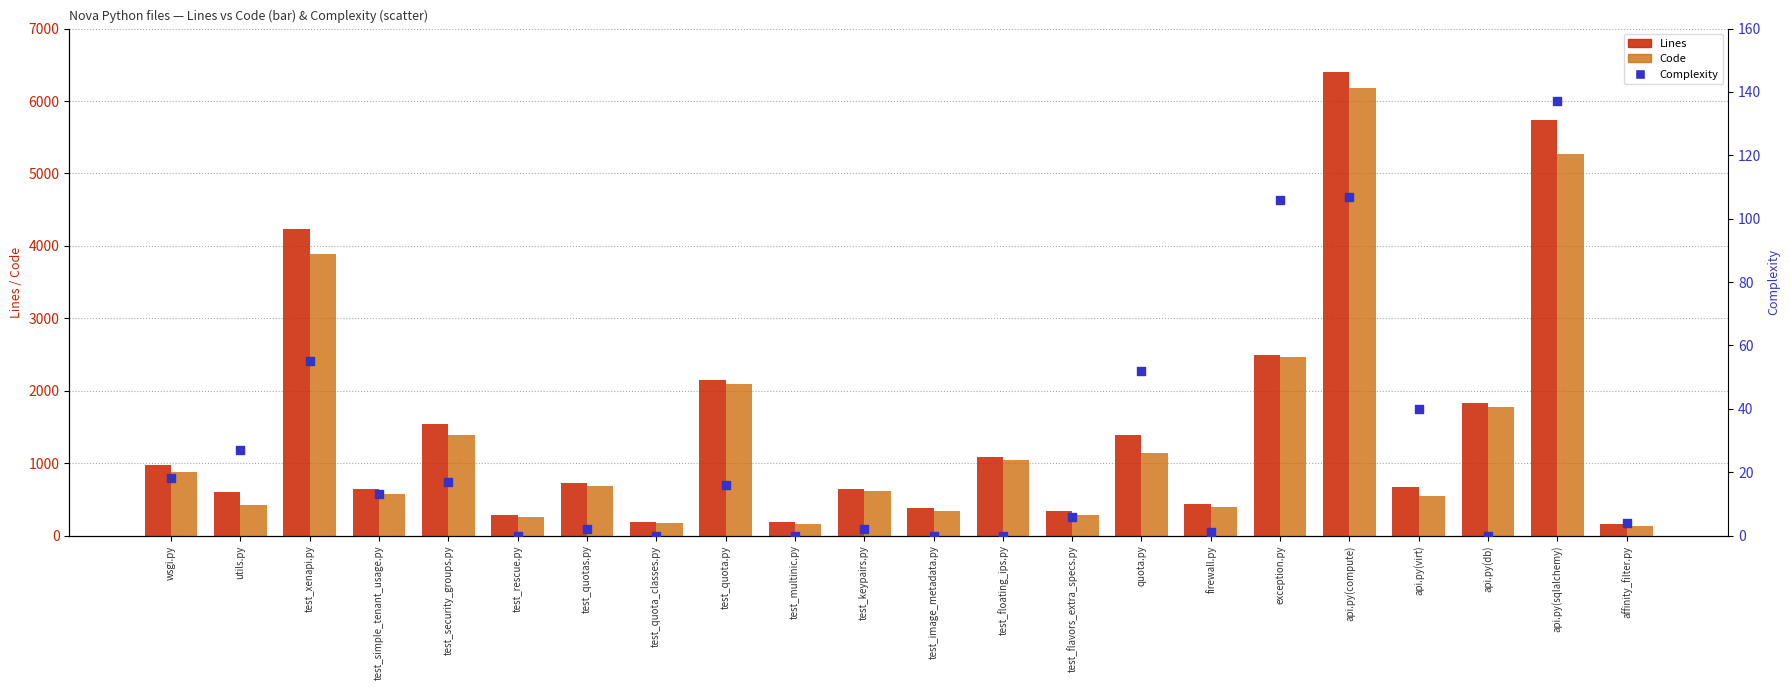

What is the total value across all series at test_quotas.py?

1411